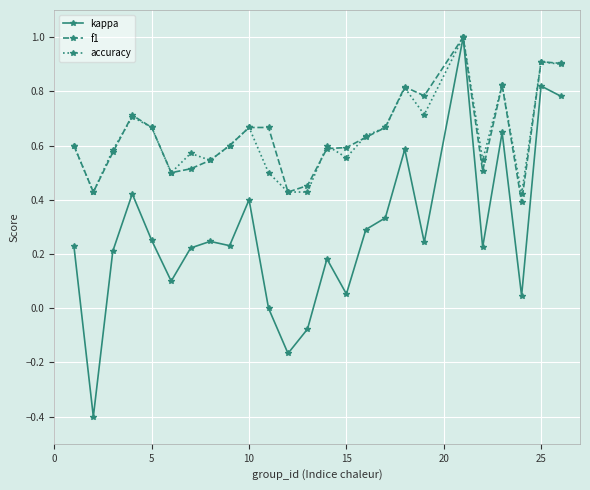

What is the smallest value displayed?

-0.4